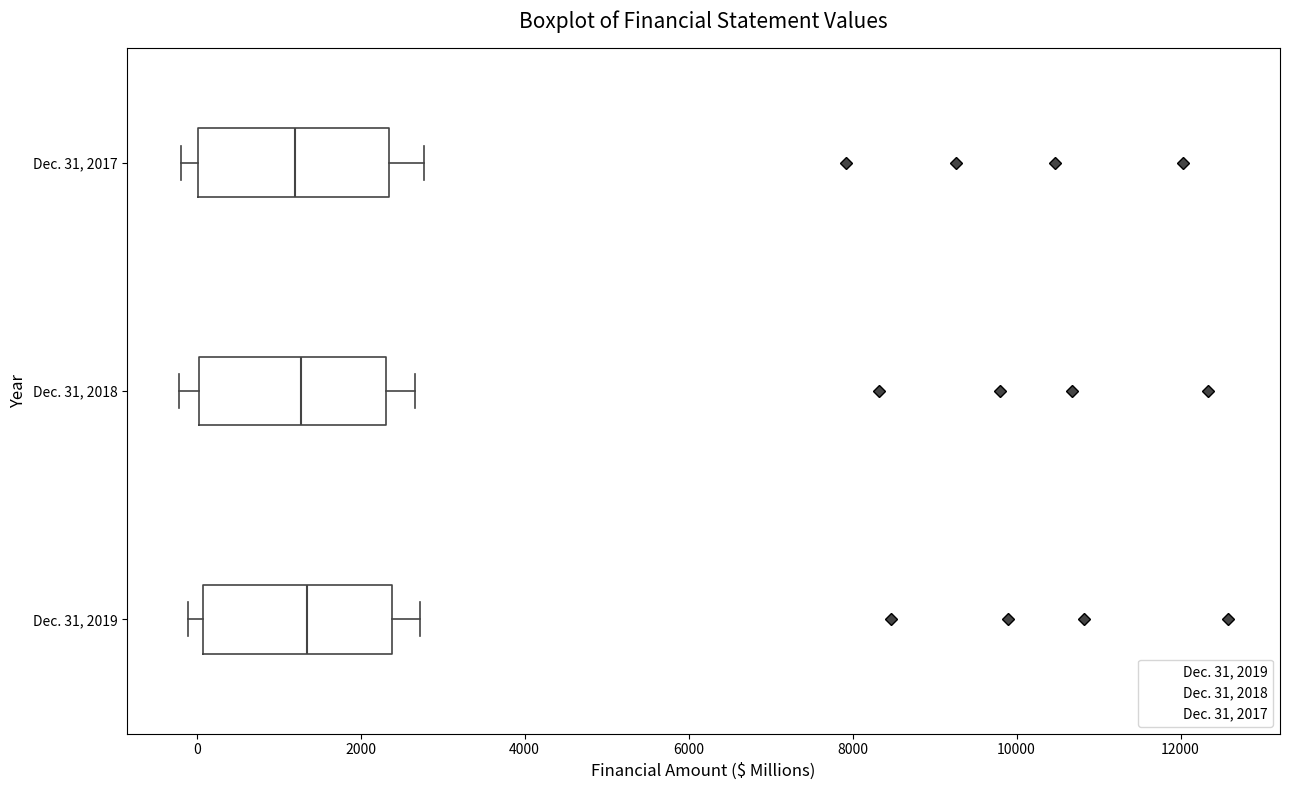

Where is the right edge of the box for Dec. 31, 2019 on the x-axis? The values are not printed on the chart, so give them approximately, as read against the axis.

2400